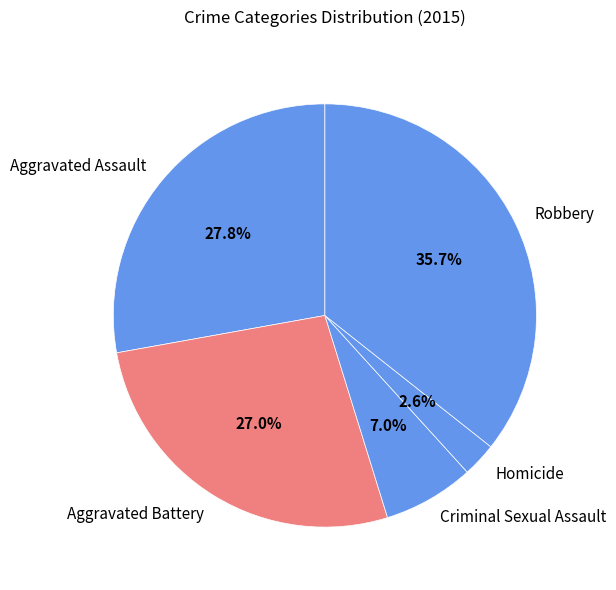

How many segments does this pie chart have?

5